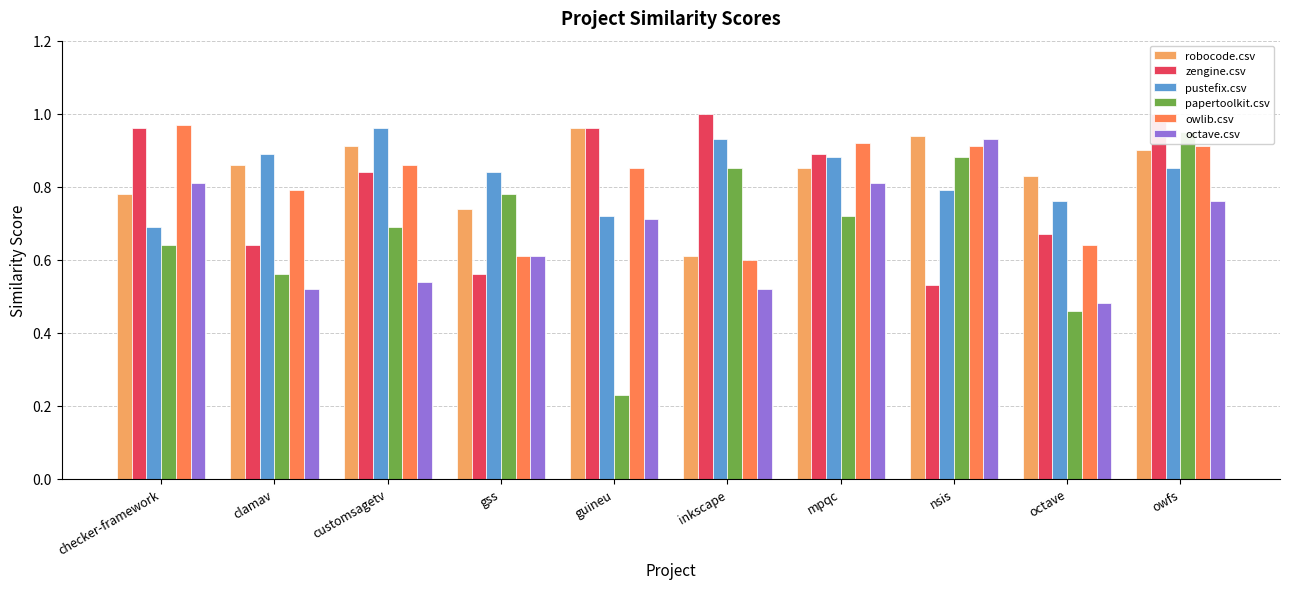

Rank the series by their maximum value, from highest to lowest.

zengine.csv, owlib.csv, robocode.csv, pustefix.csv, papertoolkit.csv, octave.csv